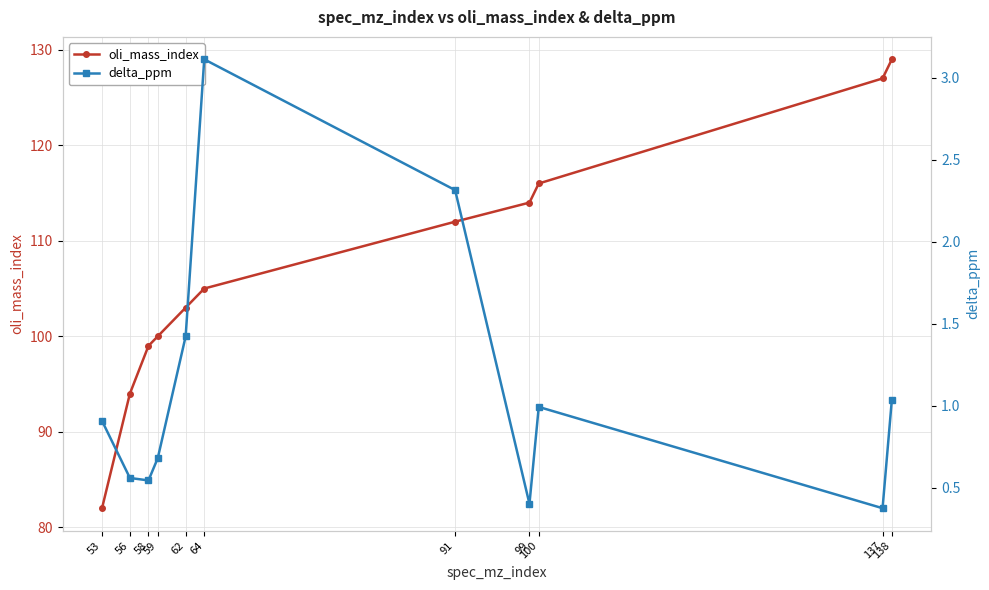

Reading right to left, transcribe all the data shown in this chart.

oli_mass_index: 138=129.0	137=127.0	100=116.0	99=114.0	91=112.0	64=105.0	62=103.0	59=100.0	58=99.0	56=94.0	53=82.0
delta_ppm: 138=1.0	137=0.4	100=1.0	99=0.4	91=2.3	64=3.1	62=1.4	59=0.7	58=0.5	56=0.6	53=0.9